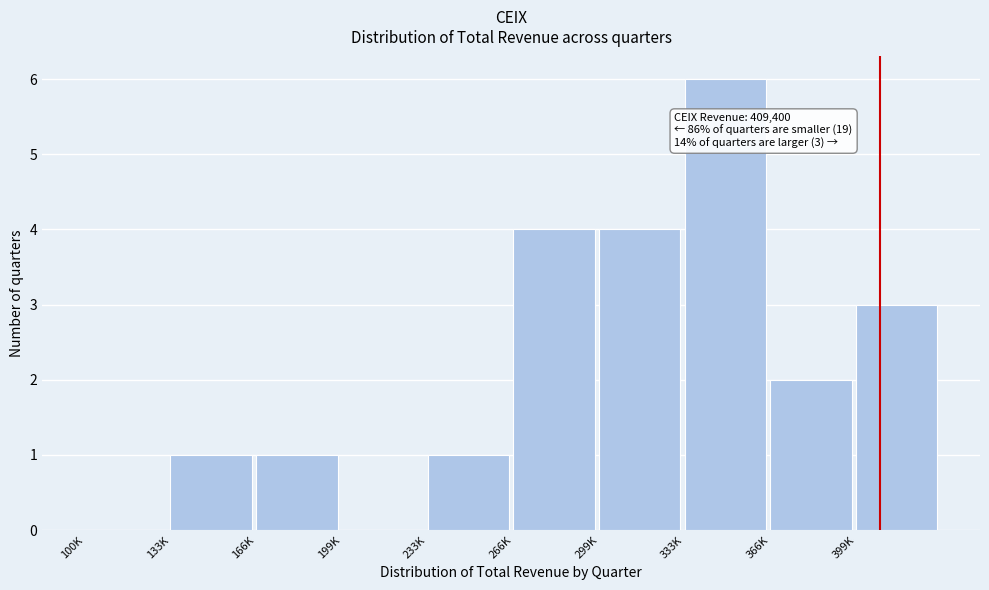

Reading left to right, extract all data points from this chart.

100K=0	133K=1	166K=1	199K=0	233K=1	266K=4	299K=4	333K=6	366K=2	399K=3